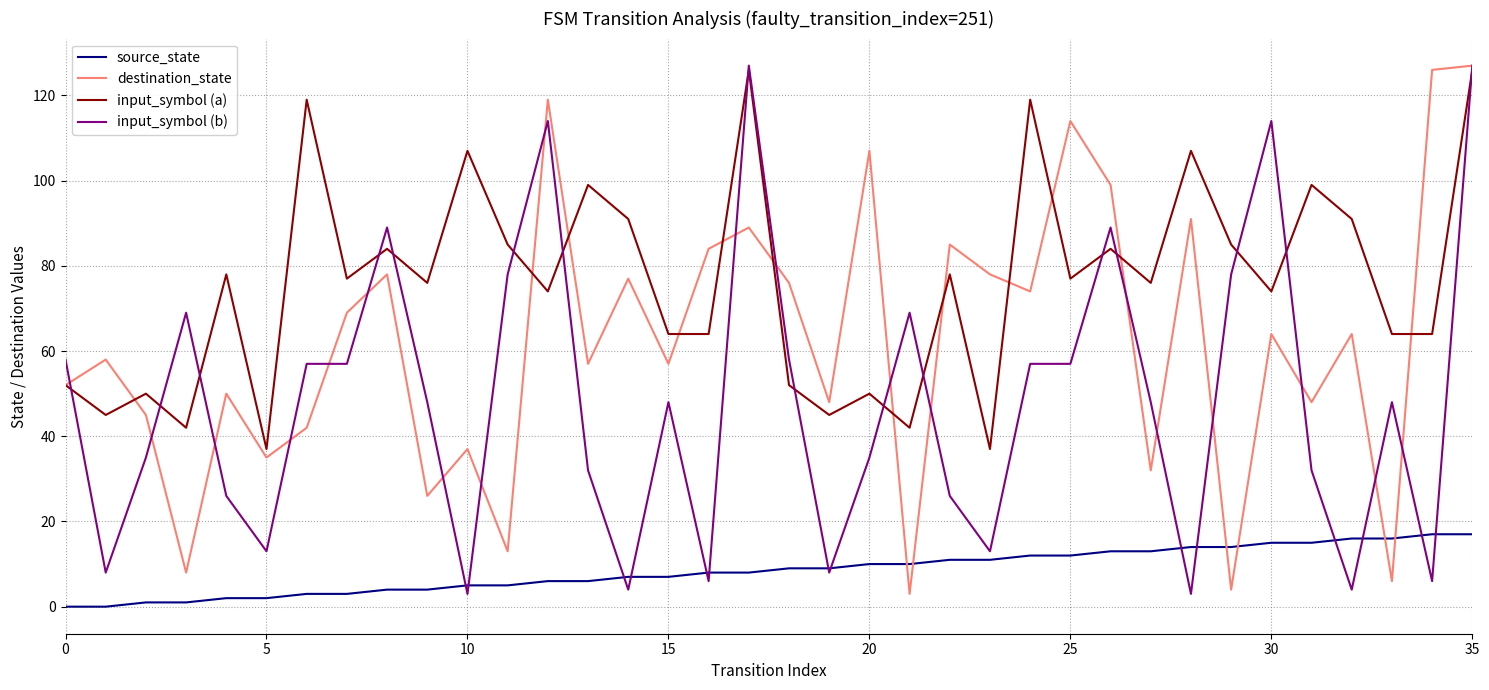

At how many categories does at least one series exceed 57?

33